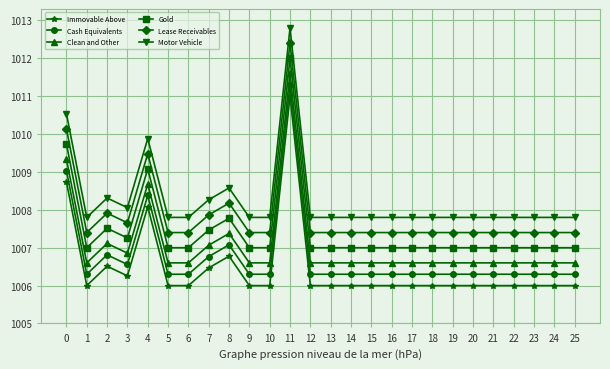

What is the difference between the maximum and minimum values in the Motor Vehicle series?

5.0